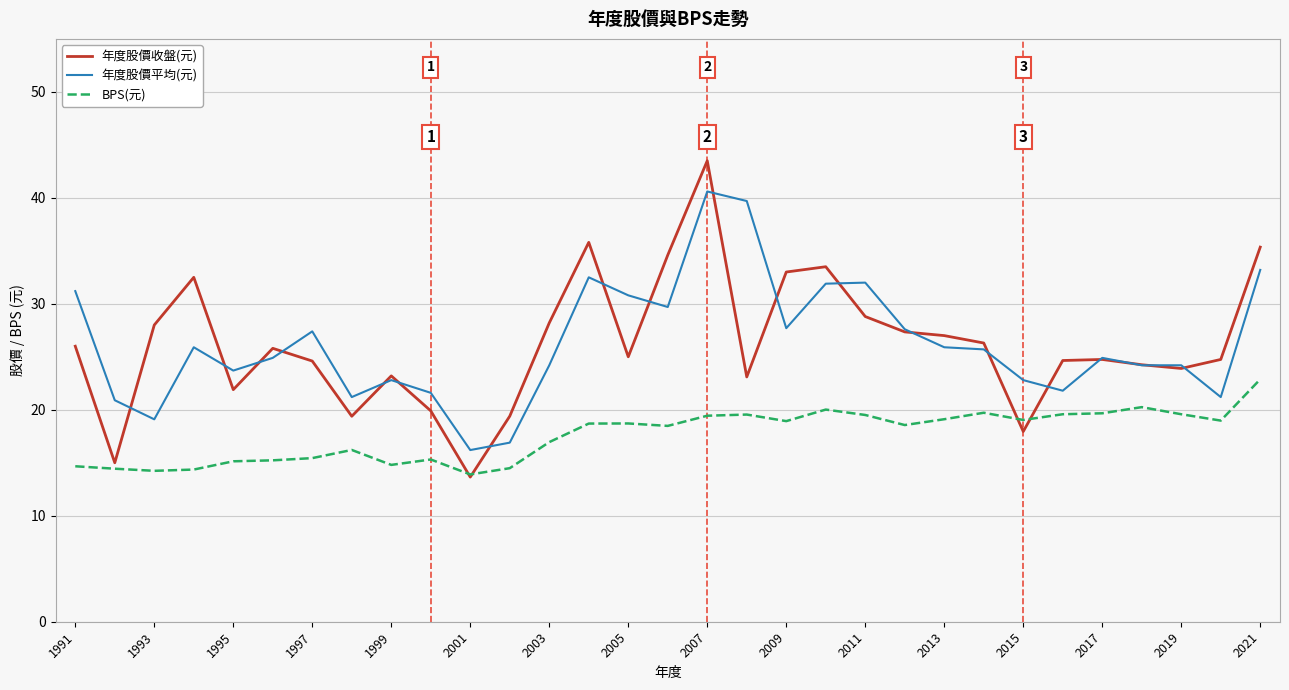

True or false: BPS(元) and 年度股價平均(元) intersect in this chart.

False